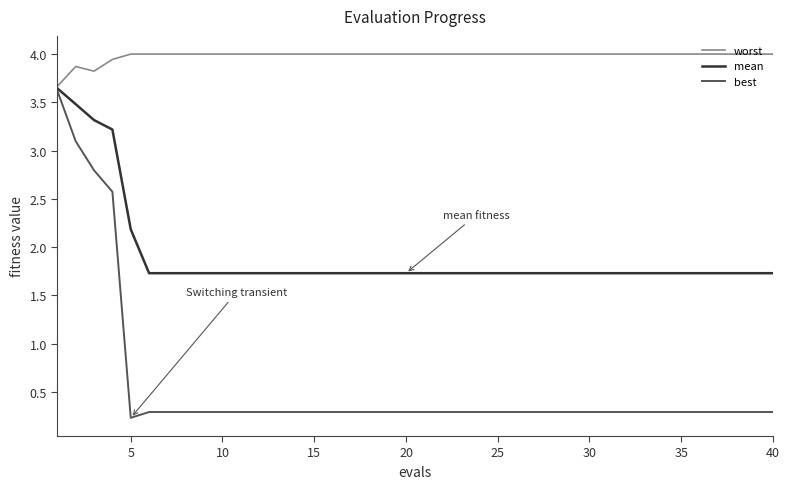

Which series has the largest range (max minus min)?

best